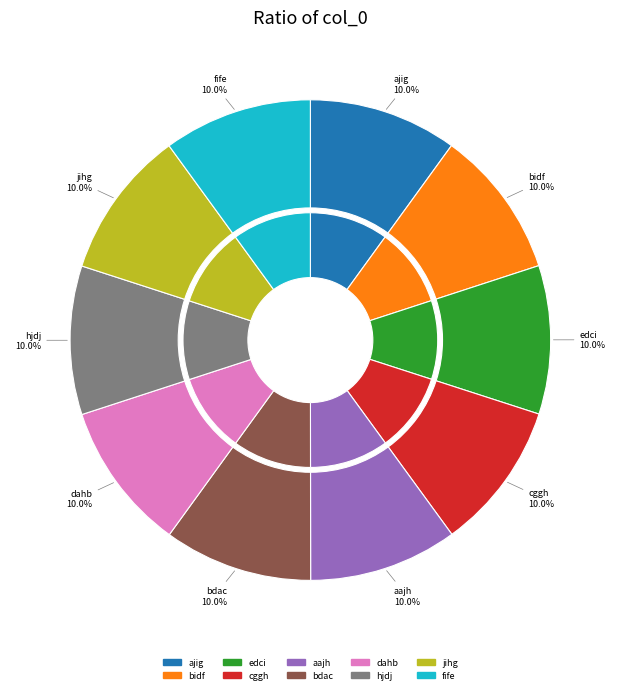

Is it true that fife is 10% of the pie?

True